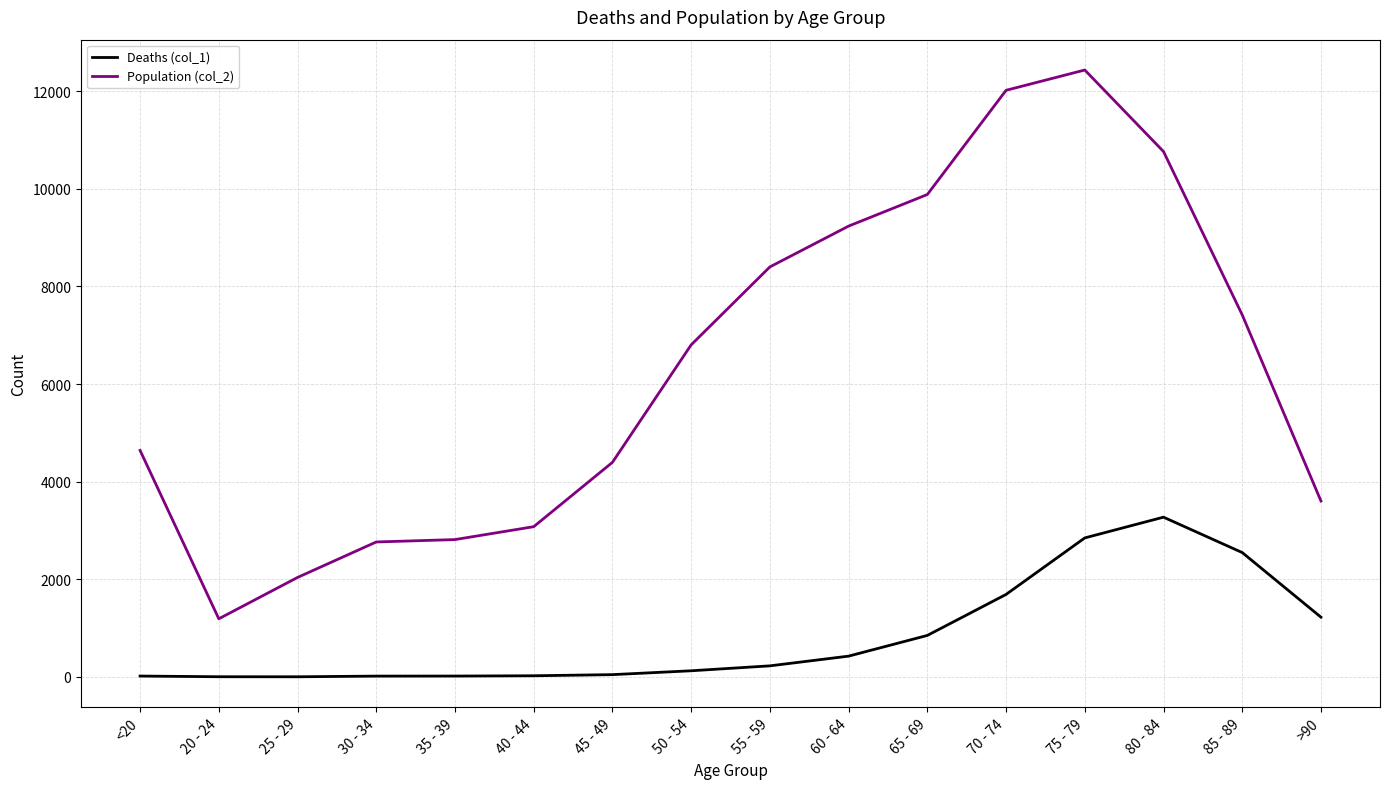

Which series has the largest range (max minus min)?

Population (col_2)